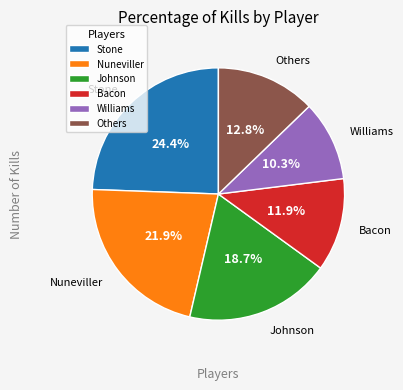

Approximately how many times larger is the value at Stone compared to Nuneviller?

1.1